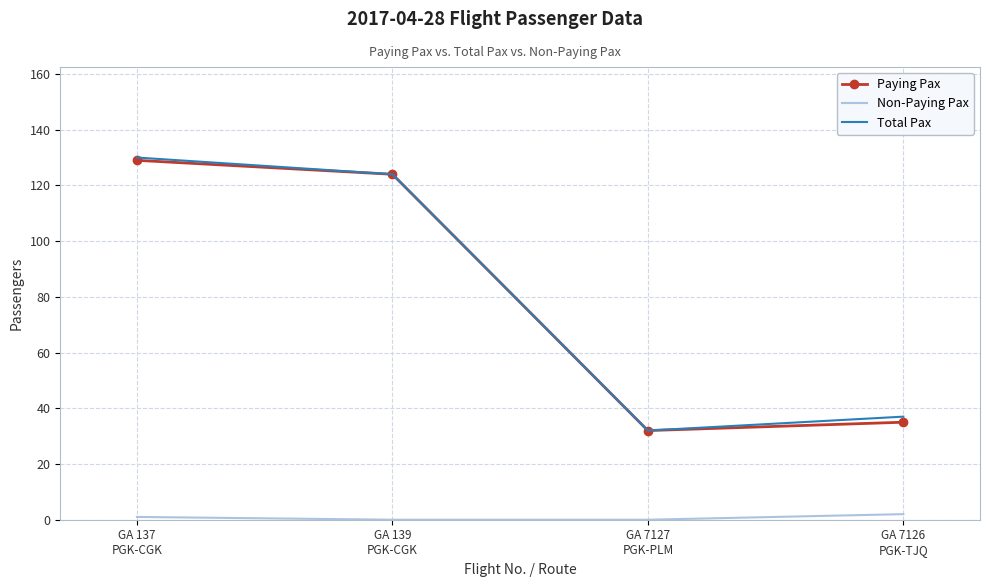

In Paying Pax, how many points are lower than both neighbors (excluding endpoints)?

1